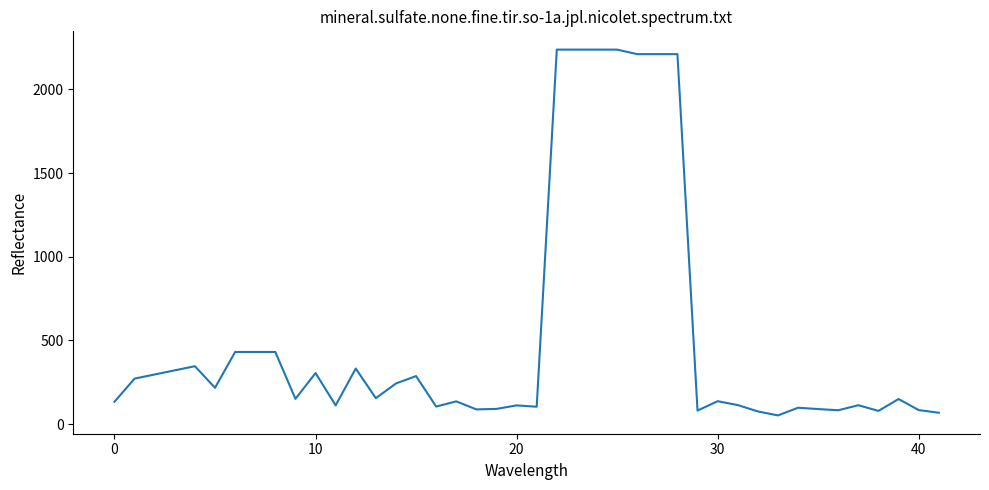

Does the chart display data point markers on the line(s)?

No